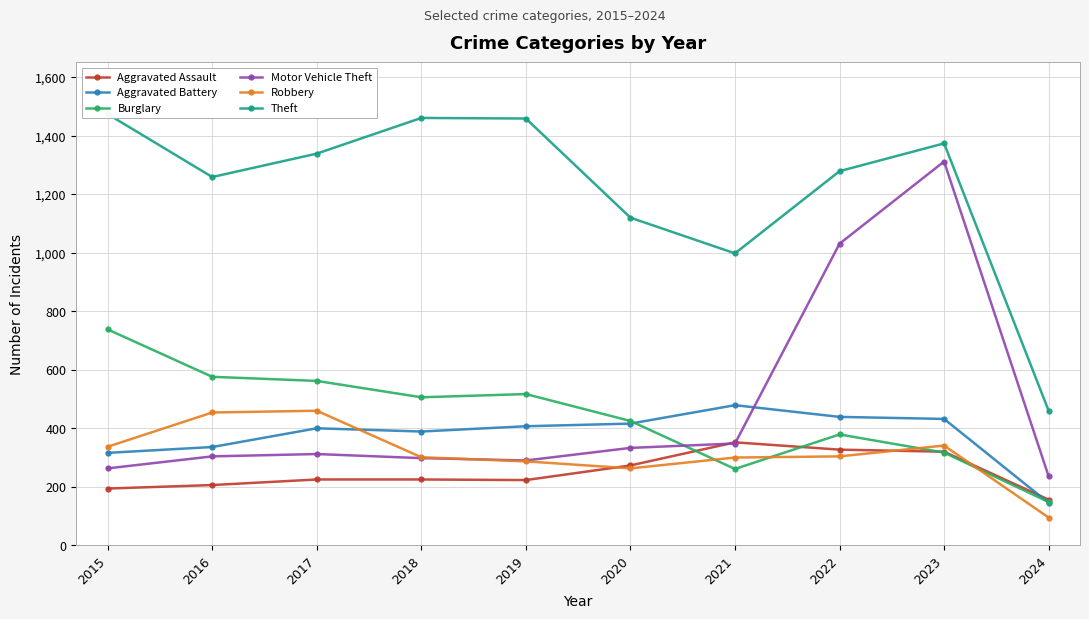

How many data points does each series have?

10